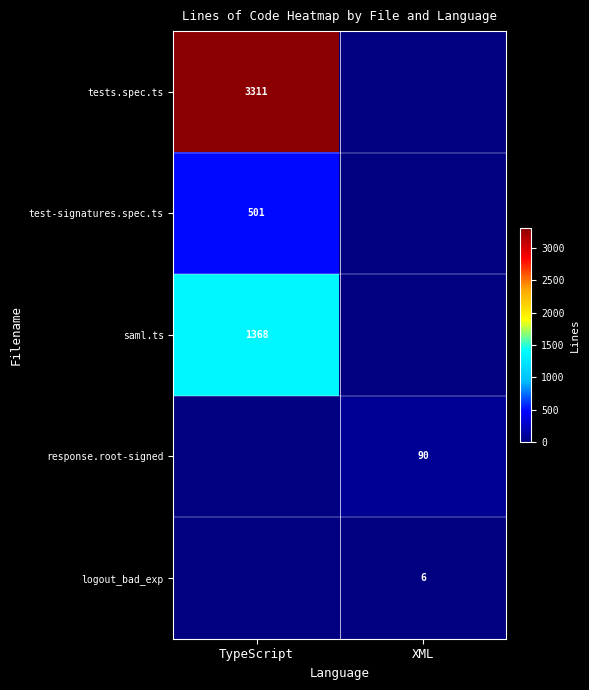

True or false: test-signatures.spec.ts has a value of 824 at TypeScript.

False